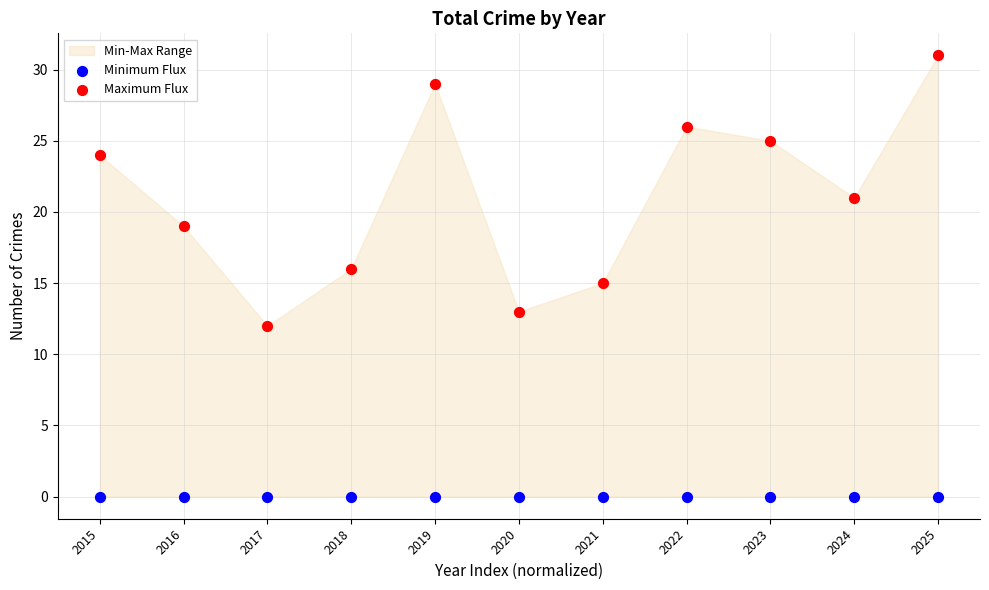

Which series reaches the maximum Y coordinate?

Maximum Flux